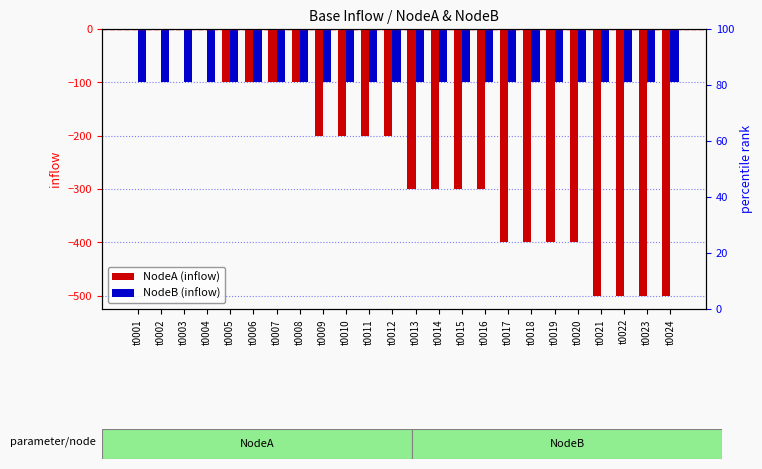

At which label does NodeA (inflow) first exceed -200?

t0001